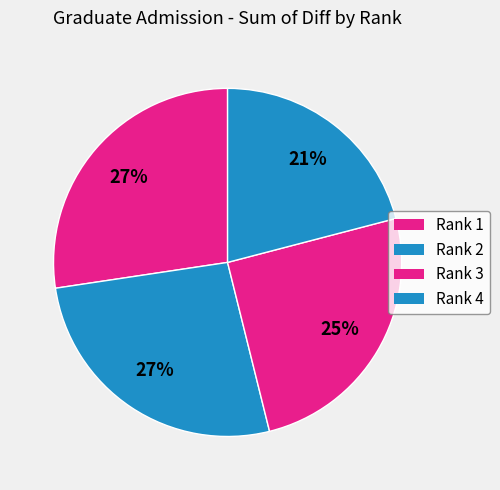

How many slices are in this pie chart?

4